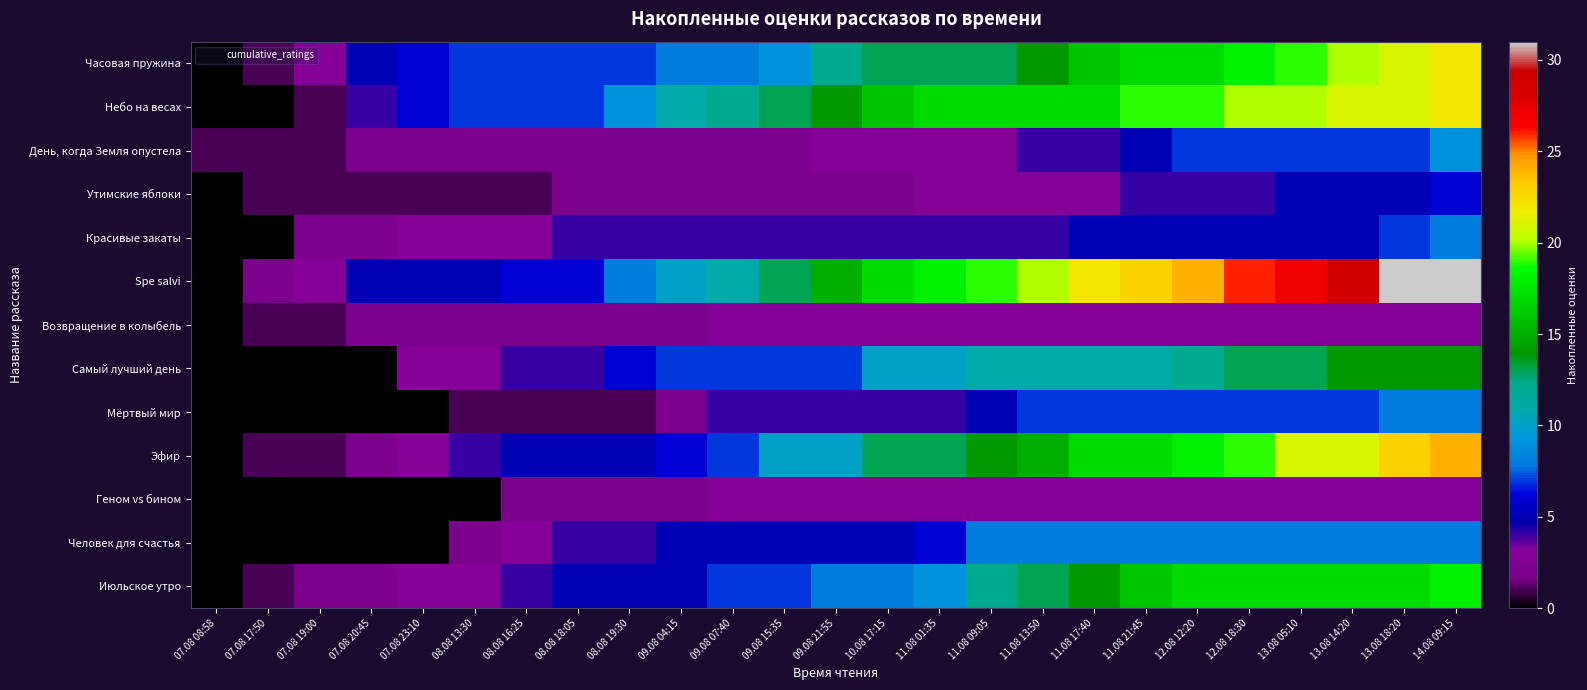

At how many categories does at least one series exceed 15?

12